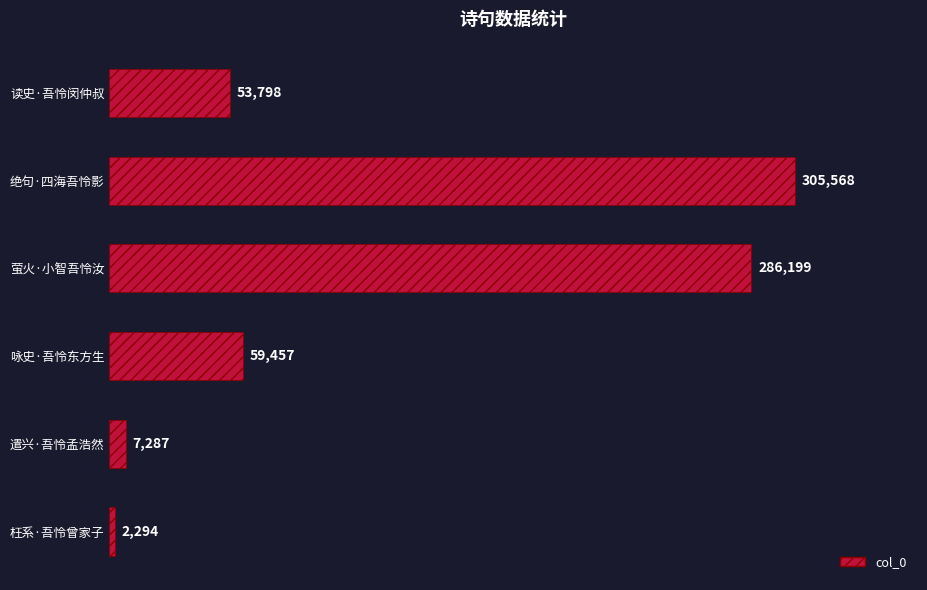

Reading top to bottom, transcribe all the data shown in this chart.

53798	305568	286199	59457	7287	2294